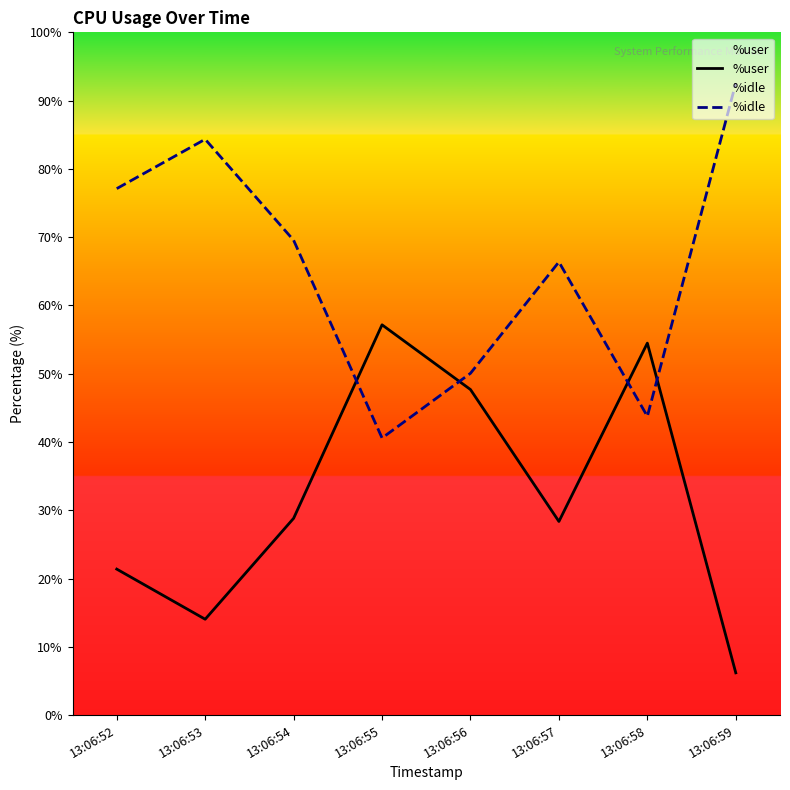

What is the average value of the %user series?

32.3